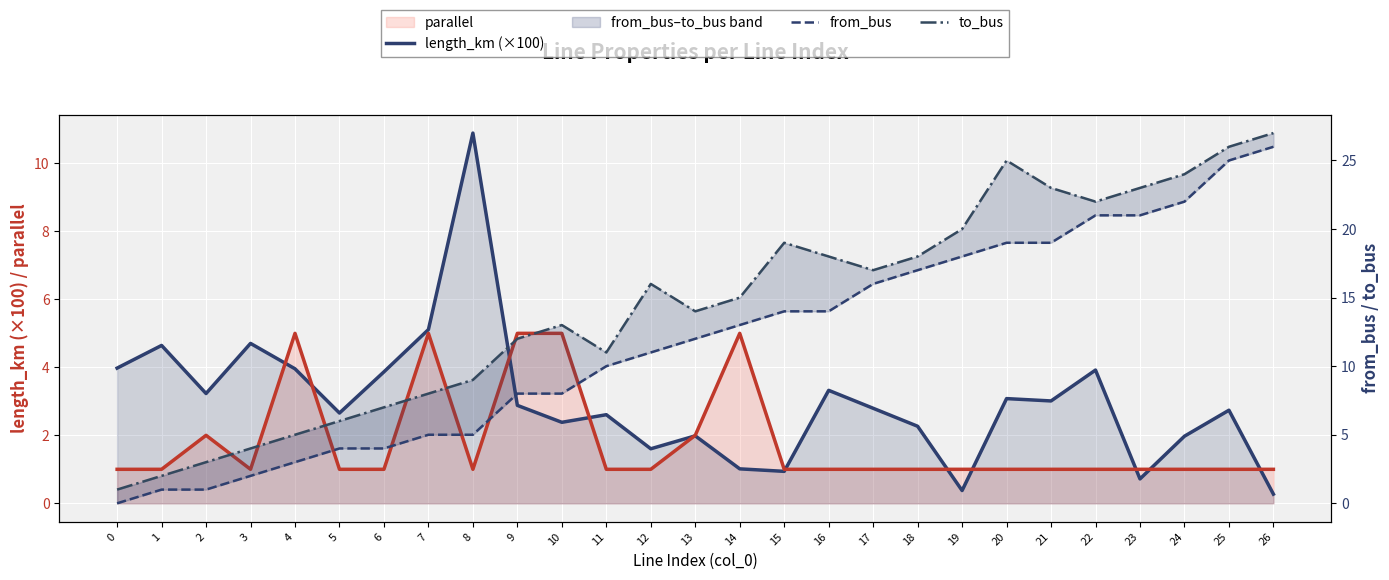

Reading left to right, transcribe all the data shown in this chart.

length_km (×100): 4.0	4.6	3.2	4.7	4.0	2.7	3.9	5.1	10.9	2.9	2.4	2.6	1.6	2.0	1.0	0.9	3.3	2.8	2.3	0.4	3.1	3.0	3.9	0.7	2.0	2.7	0.3
parallel: 1.0	1.0	2.0	1.0	5.0	1.0	1.0	5.0	1.0	5.0	5.0	1.0	1.0	2.0	5.0	1.0	1.0	1.0	1.0	1.0	1.0	1.0	1.0	1.0	1.0	1.0	1.0
from_bus: 0.0	1.0	1.0	2.0	3.0	4.0	4.0	5.0	5.0	8.0	8.0	10.0	11.0	12.0	13.0	14.0	14.0	16.0	17.0	18.0	19.0	19.0	21.0	21.0	22.0	25.0	26.0
to_bus: 1.0	2.0	3.0	4.0	5.0	6.0	7.0	8.0	9.0	12.0	13.0	11.0	16.0	14.0	15.0	19.0	18.0	17.0	18.0	20.0	25.0	23.0	22.0	23.0	24.0	26.0	27.0